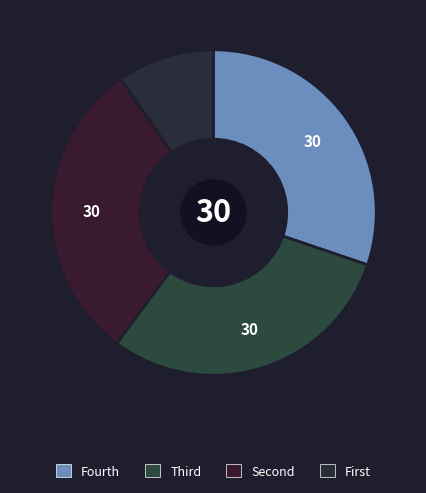

How many segments does this pie chart have?

4